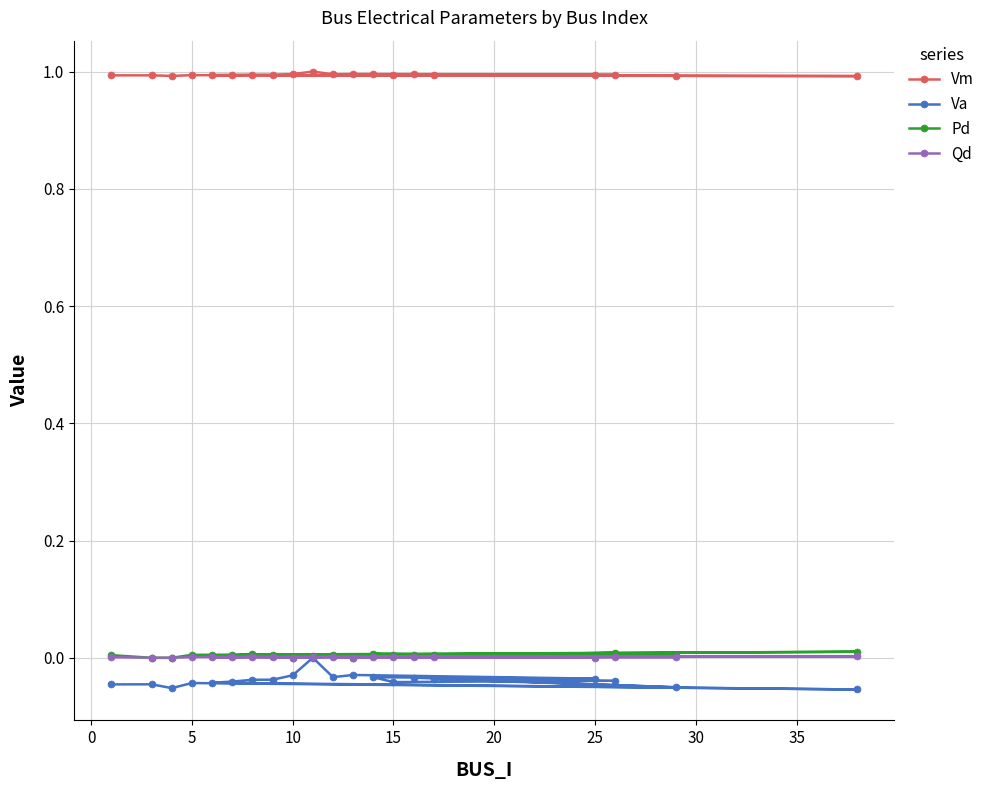

What is the greatest value displayed?

1.0